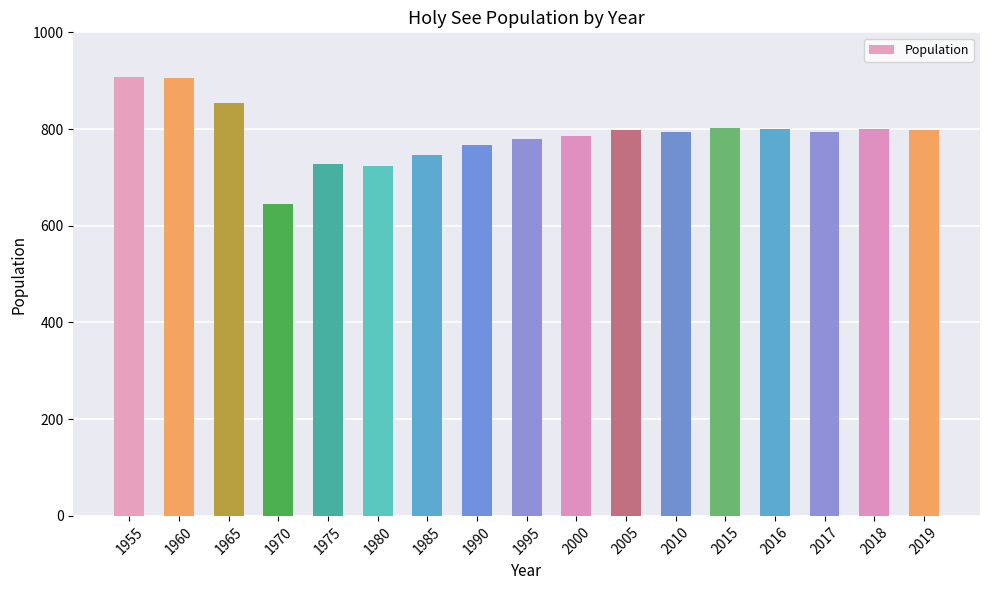

Between 1960 and 2018, which is larger?

1960